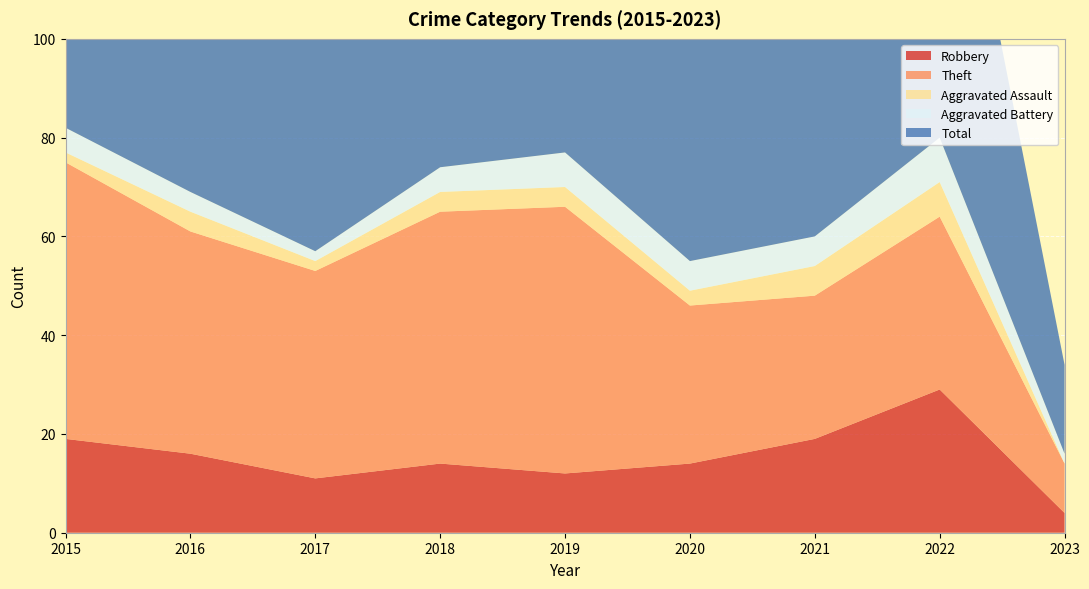

Reading left to right, extract all data points from this chart.

Robbery: 19	16	11	14	12	14	19	29	4
Theft: 56	45	42	51	54	32	29	35	10
Aggravated Assault: 2	4	2	4	4	3	6	7	0
Aggravated Battery: 5	4	2	5	7	6	6	9	2
Total: 82	70	59	74	77	56	60	82	18